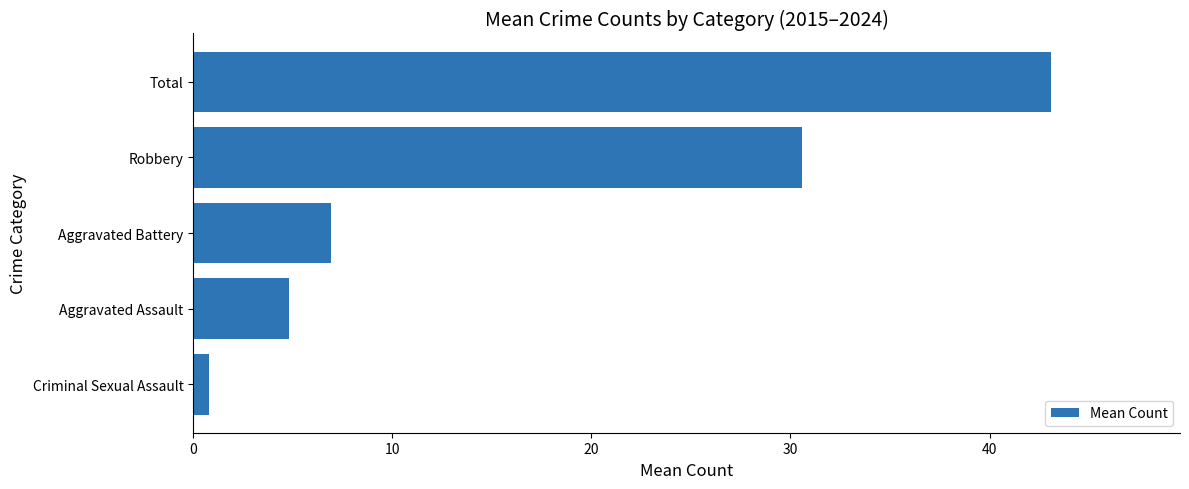

Which category has the highest value across all series?

Total